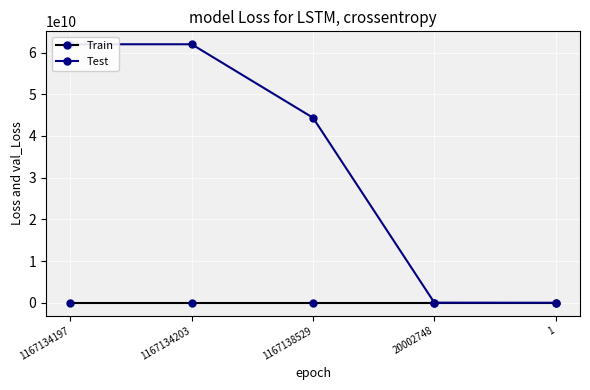

What is the difference between the Test values at 1167138529 and 1167134203?

17629999466